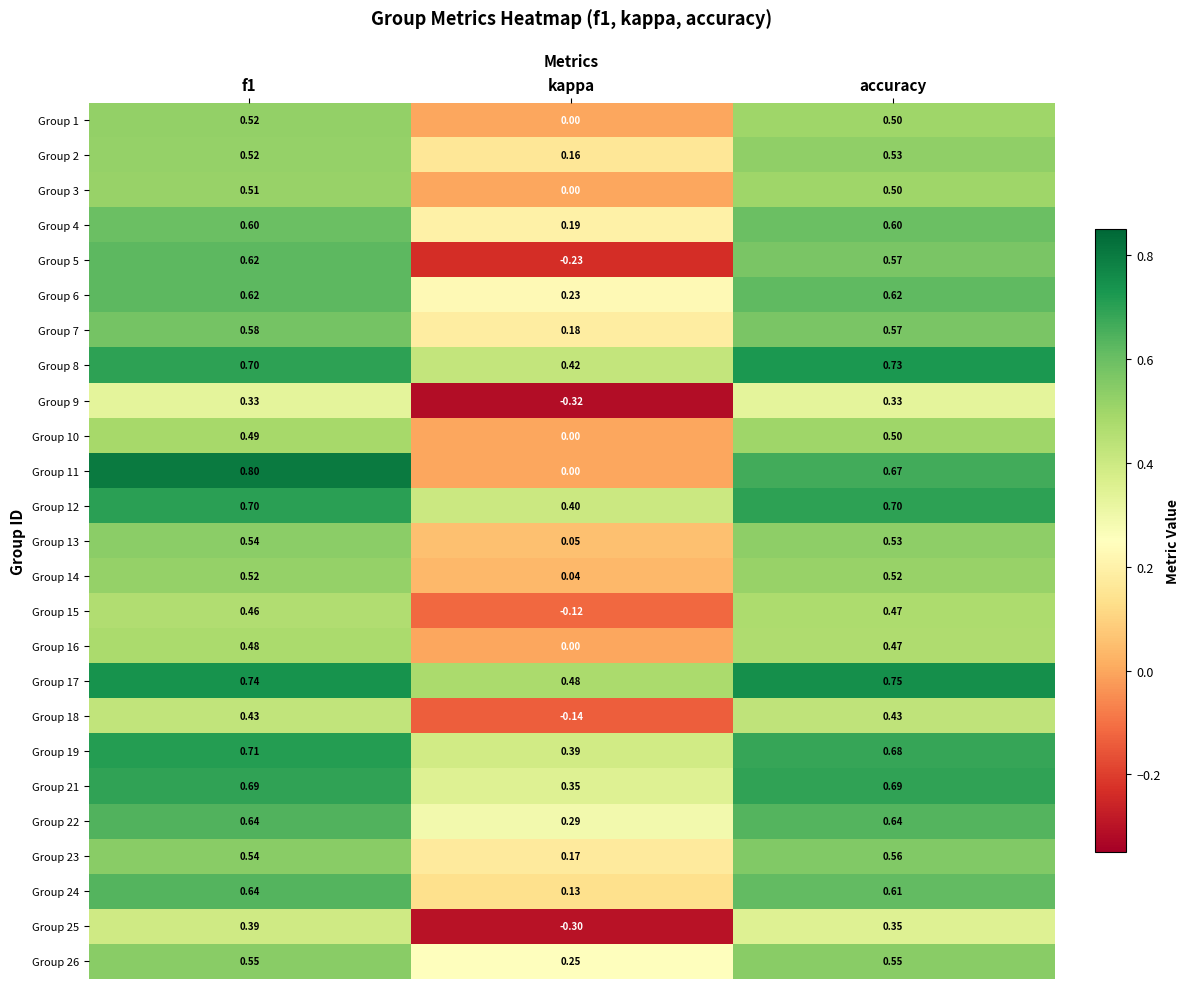

What is the total value across all series at accuracy?

14.1